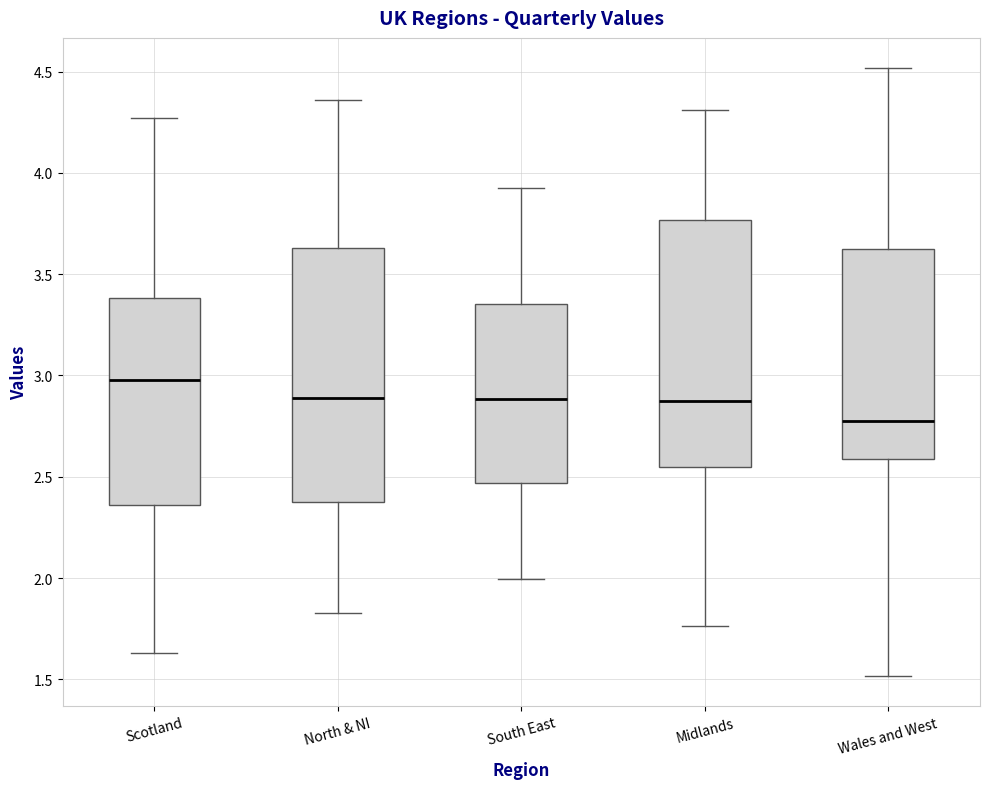

Where does the lower whisker of the box for Scotland end on the y-axis? The values are not printed on the chart, so give them approximately, as read against the axis.

1.65